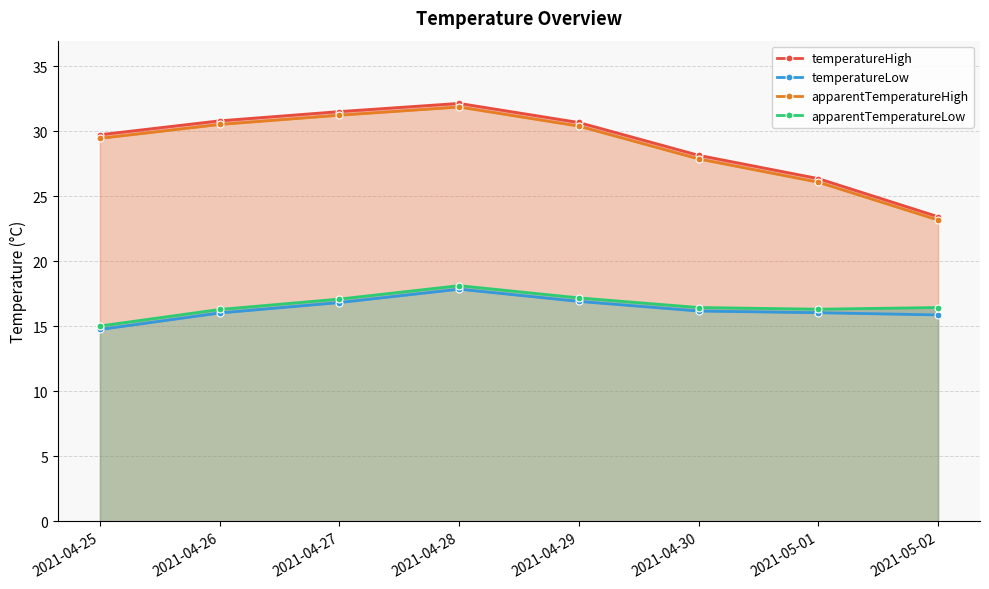

What is the minimum value for apparentTemperatureHigh?

23.2